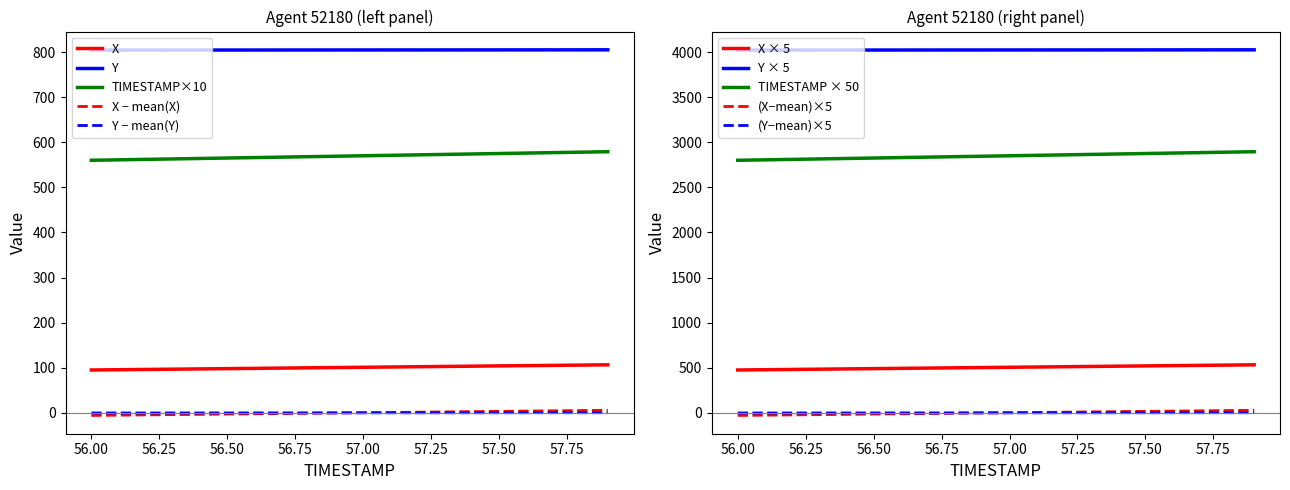

What is the sum of all TIMESTAMP values?

56950.0